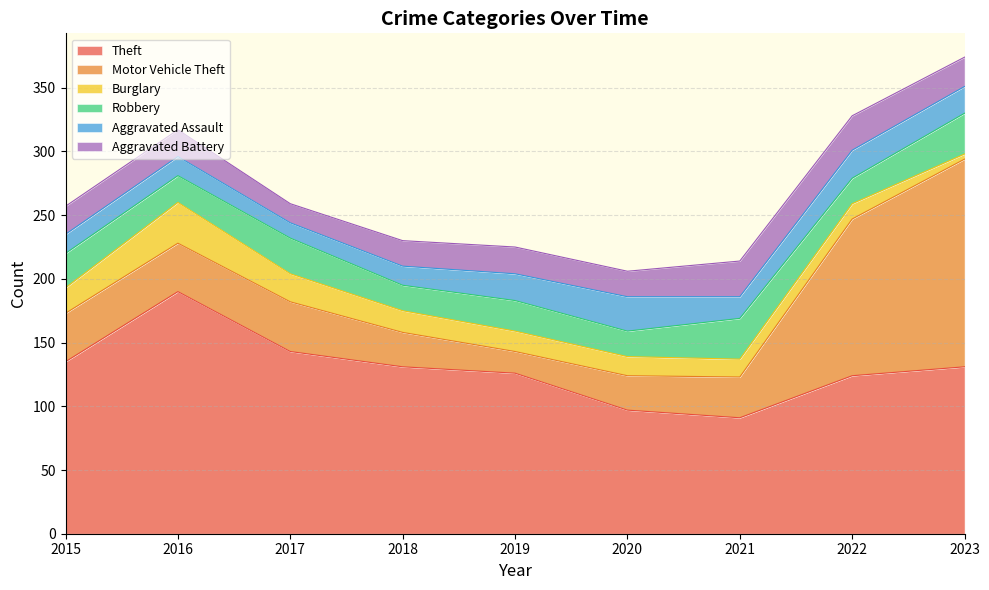

How many series are shown in this chart?

6